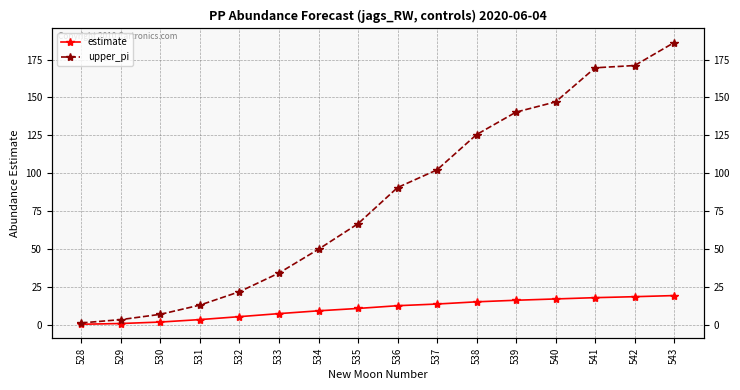

What are all the series names shown in the legend?

estimate, upper_pi